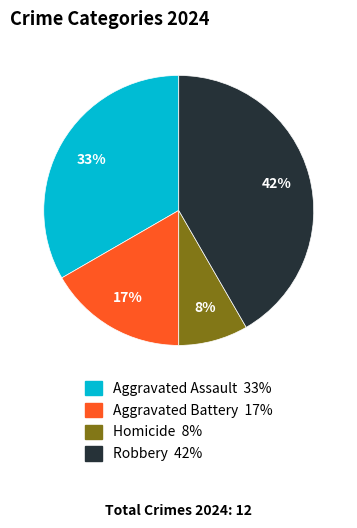

What is the smallest slice in the pie chart?

Homicide